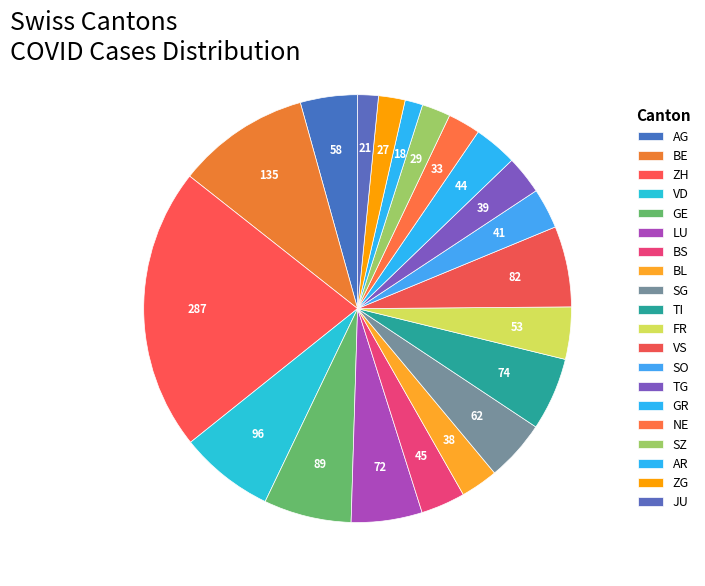

How many segments does this pie chart have?

20